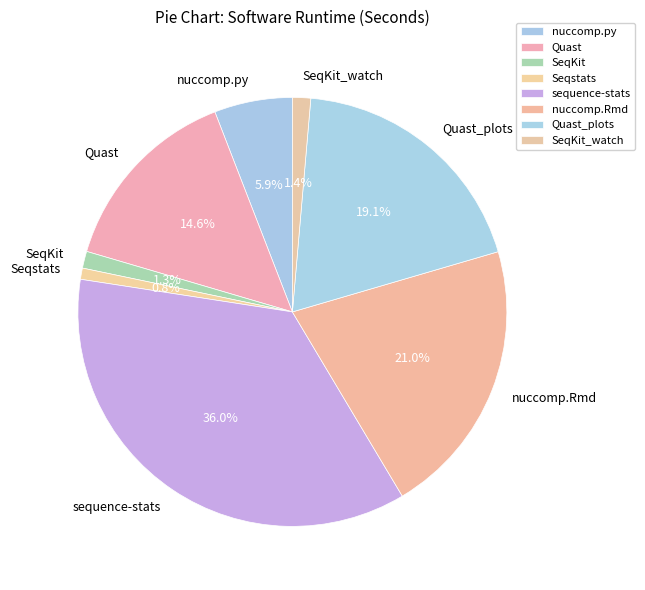

How many slices are in this pie chart?

8